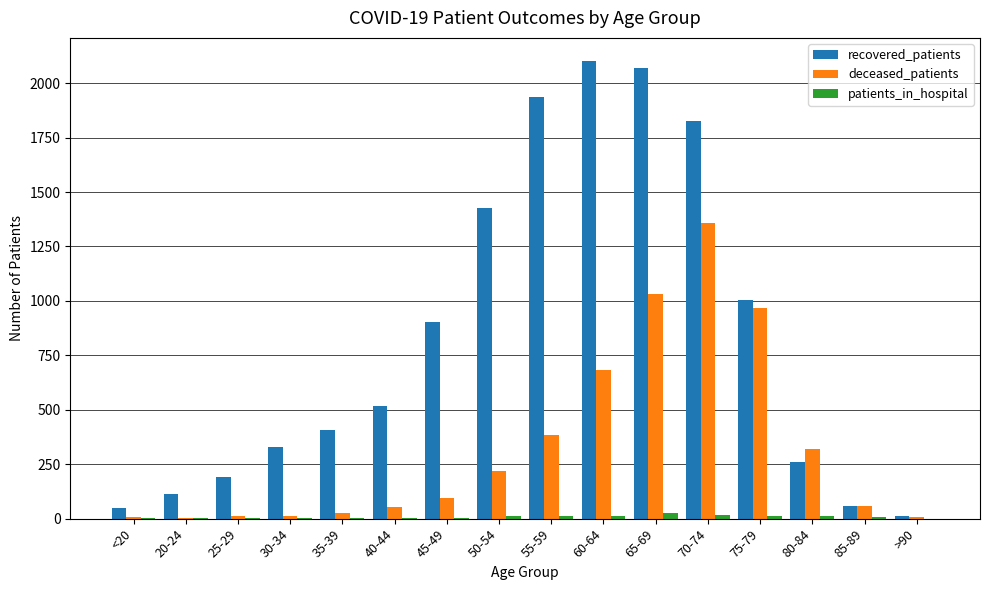

Is the value of patients_in_hospital at 25-29 greater than the value of deceased_patients at 85-89?

No